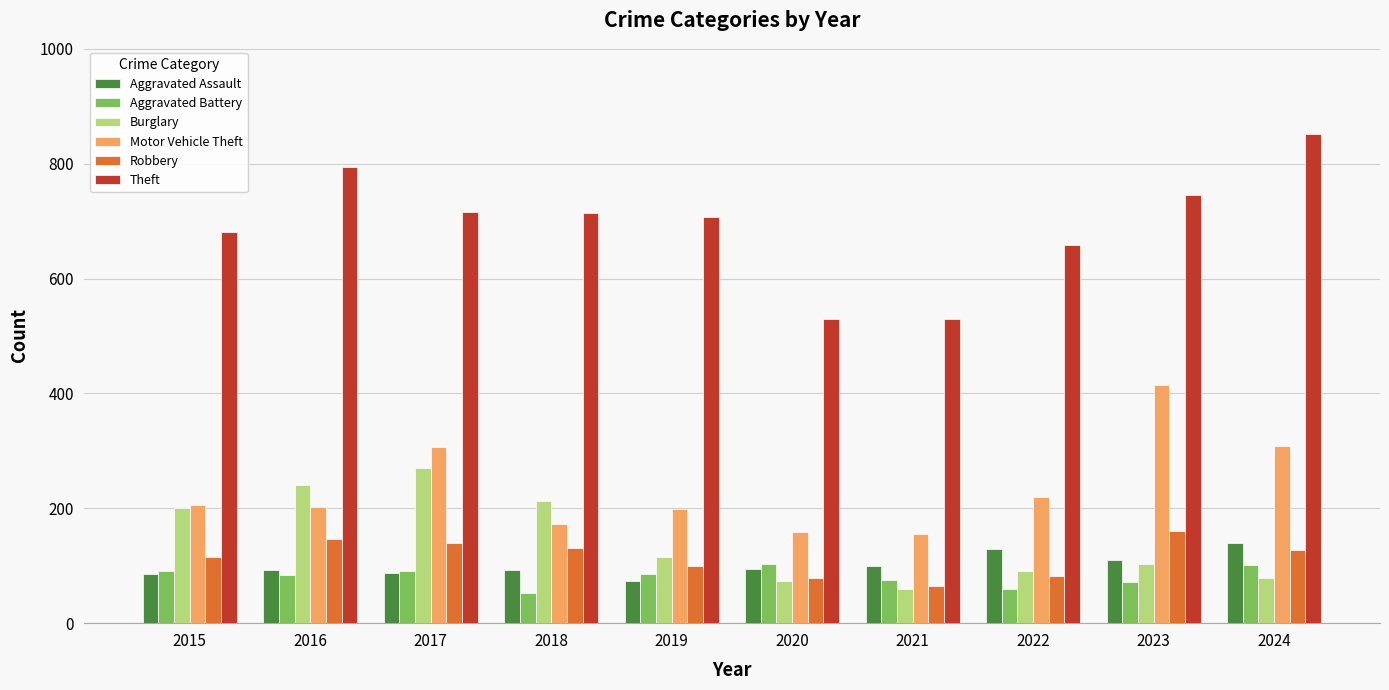

At which label does Burglary reach its minimum?

2021